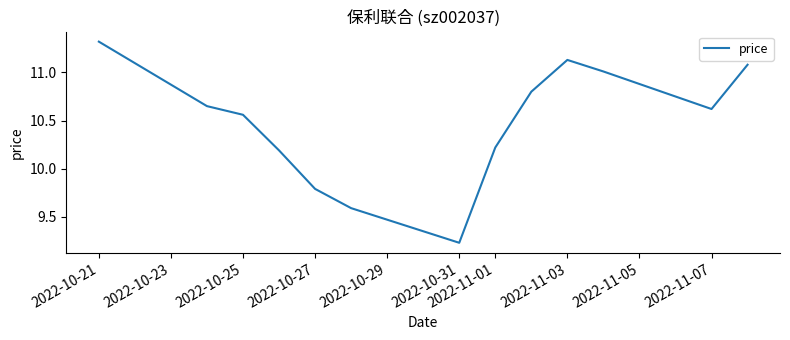

What is the greatest value displayed?

11.3